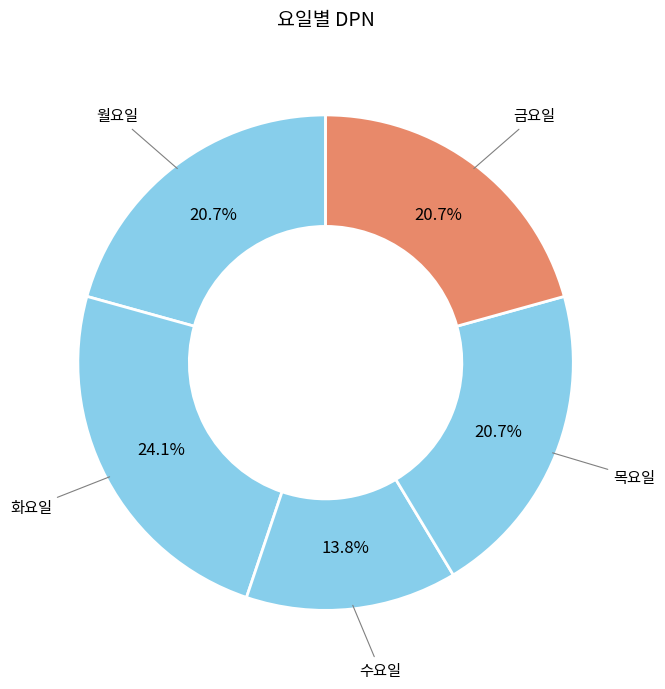

How many slices are in this pie chart?

5